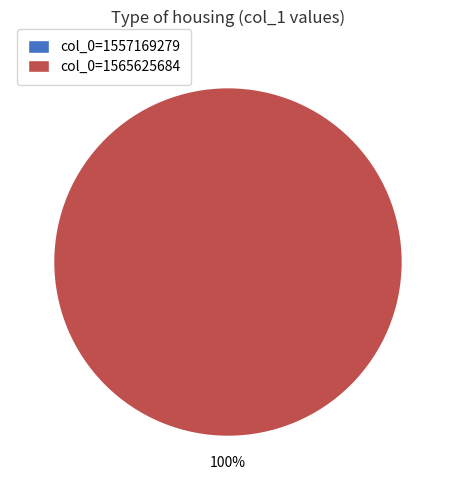

Does any single category account for the majority?

Yes